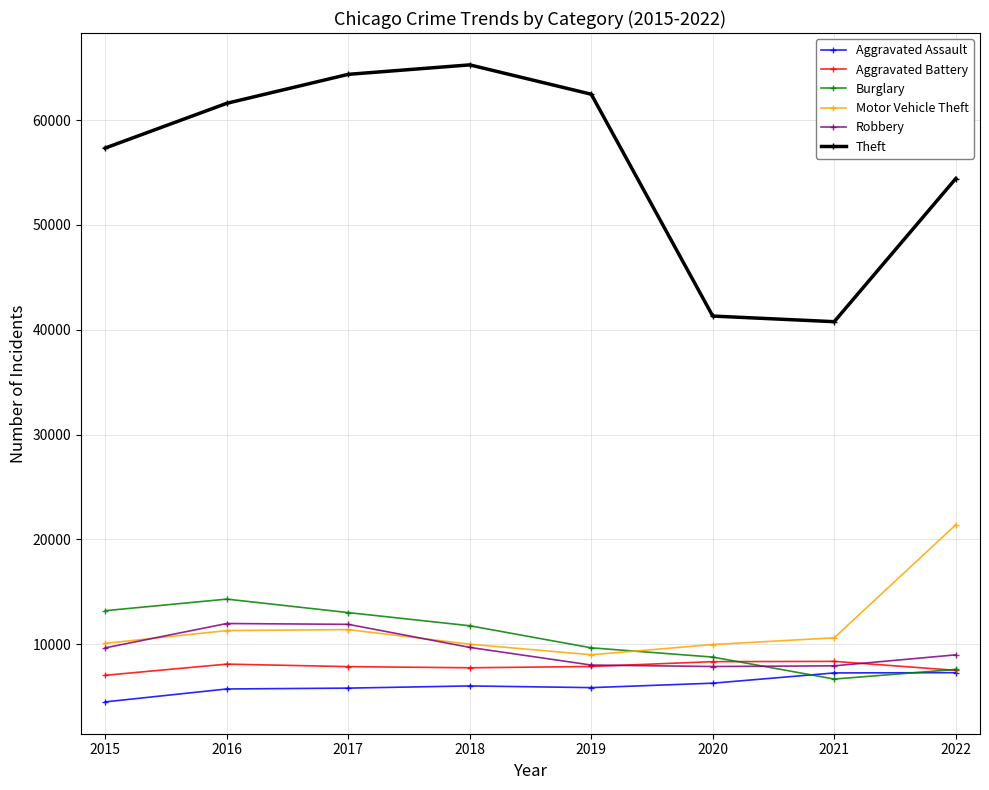

Does the chart have visible grid lines?

Yes